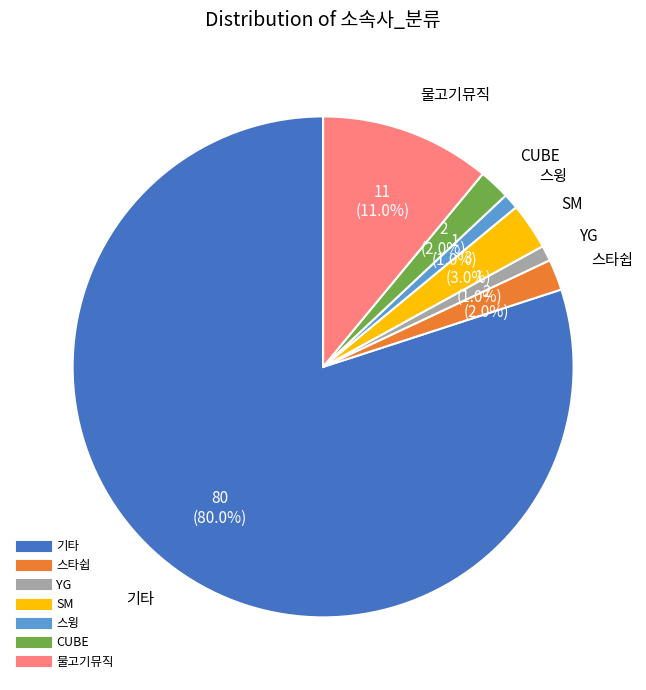

Which category has the biggest portion of the pie?

기타